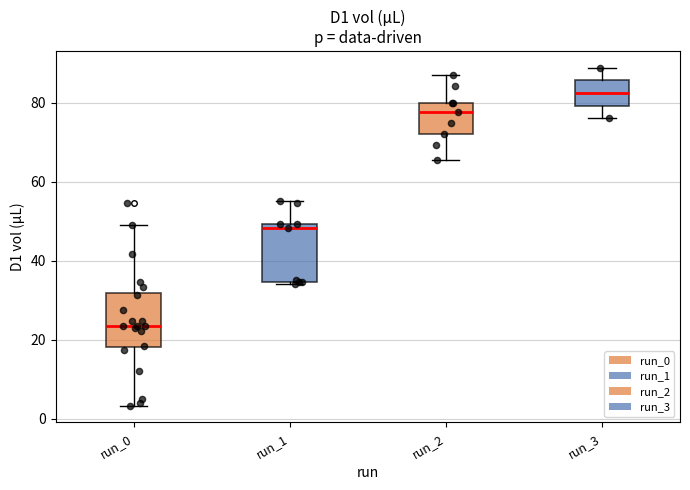

Reading left to right, read every box against the y-axis: the position of its median line, the range the box covers, and the ends of its whiskers. The values are not printed on the chart, so give them approximately, as read against the axis.

run_0: median 24, box 18 to 32, whiskers 4 to 50
run_1: median 48, box 34 to 50, whiskers 34 (just below the box's lower edge) to 56
run_2: median 78, box 72 to 80, whiskers 66 to 86
run_3: median 82, box 80 to 86, whiskers 76 to 88